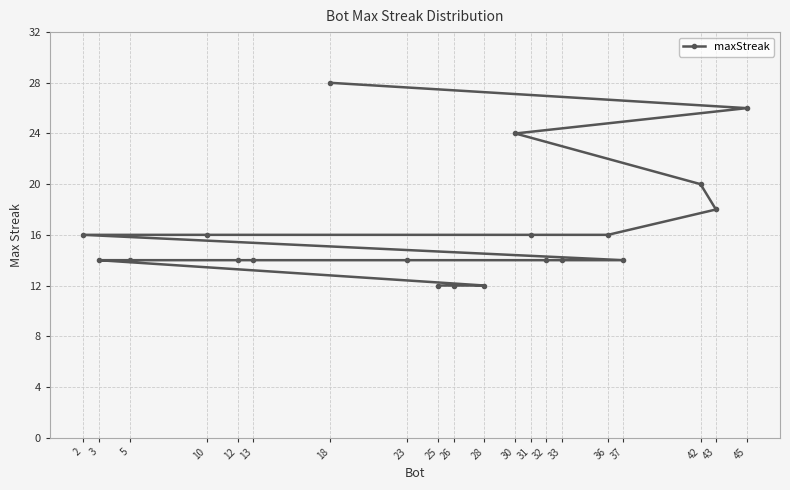

How many lines are shown in the chart?

1